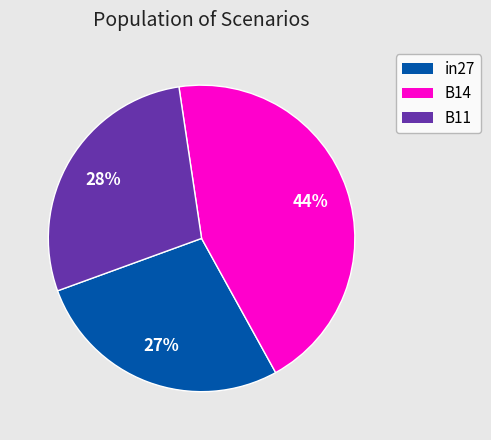

To the nearest percent, what portion does B14 represent?

44%